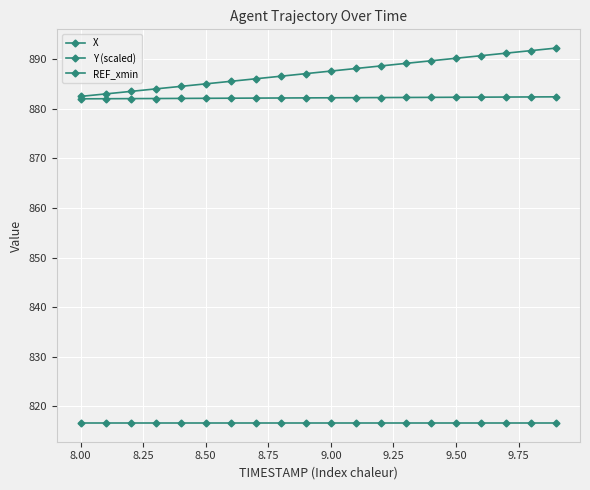

Count the number of categories in the chart.

20